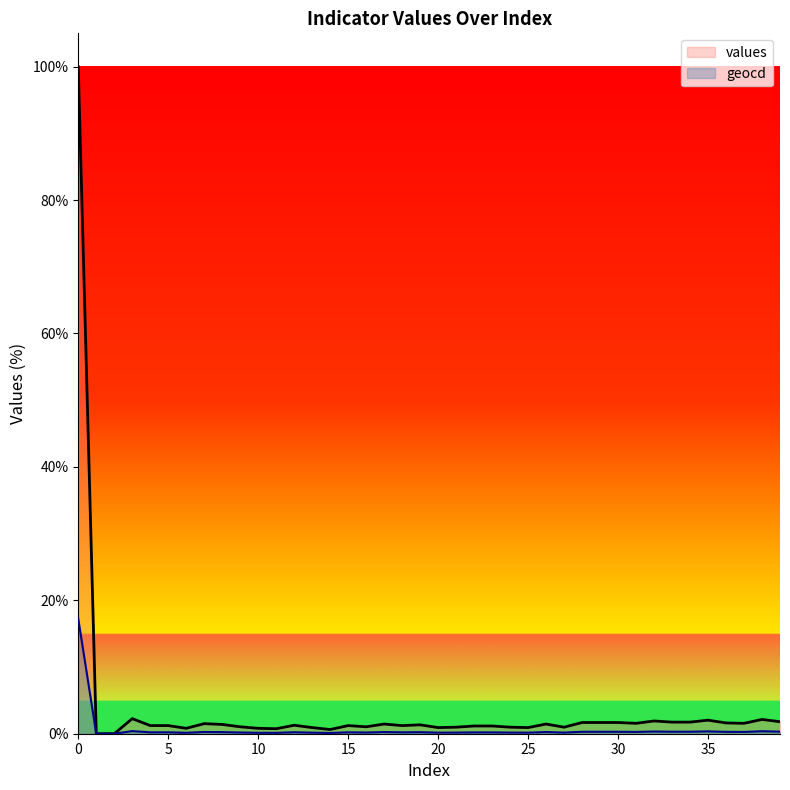

Does the chart have visible grid lines?

No